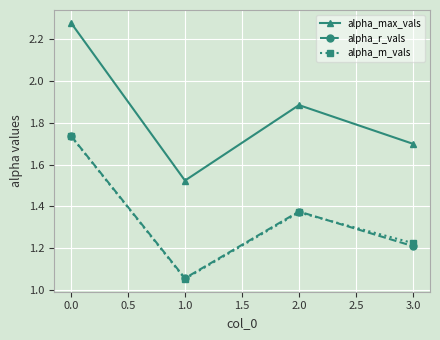

What is the spread (max minus min) of values at 1.0?

0.5